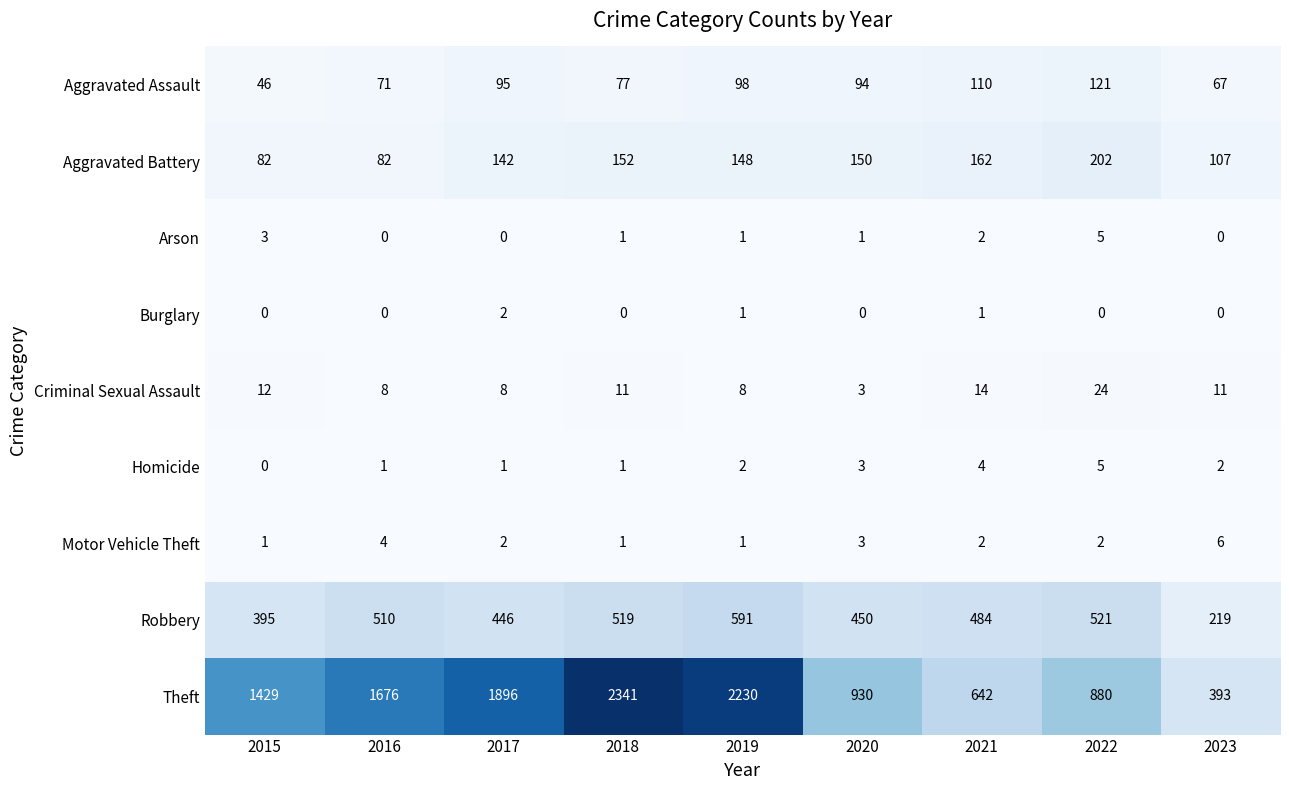

The Homicide series shows 2 at 2016. True or false?

False